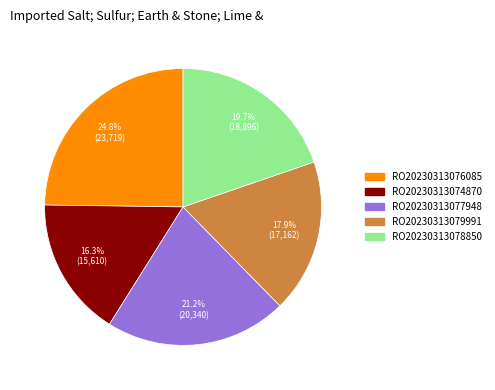

Rank the categories by value from highest to lowest.

RO20230313076085, RO20230313077948, RO20230313078850, RO20230313079991, RO20230313074870